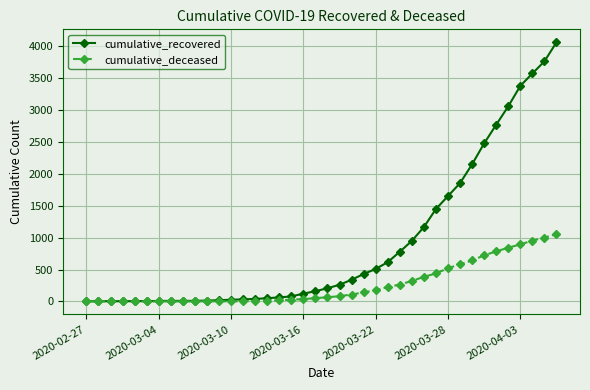

List the series in order of their overall mean, lowest first.

cumulative_deceased, cumulative_recovered